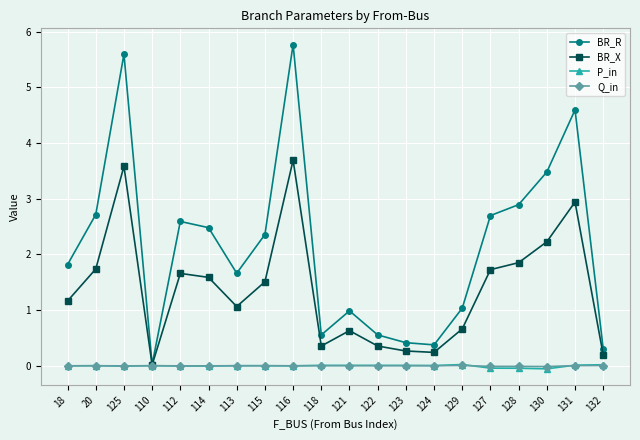

Count the number of categories in the chart.

20